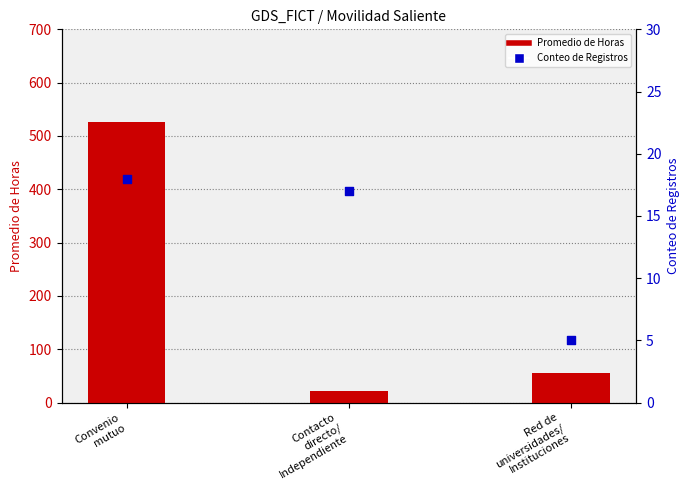

What are all the series names shown in the legend?

Promedio de Horas, Conteo de Registros